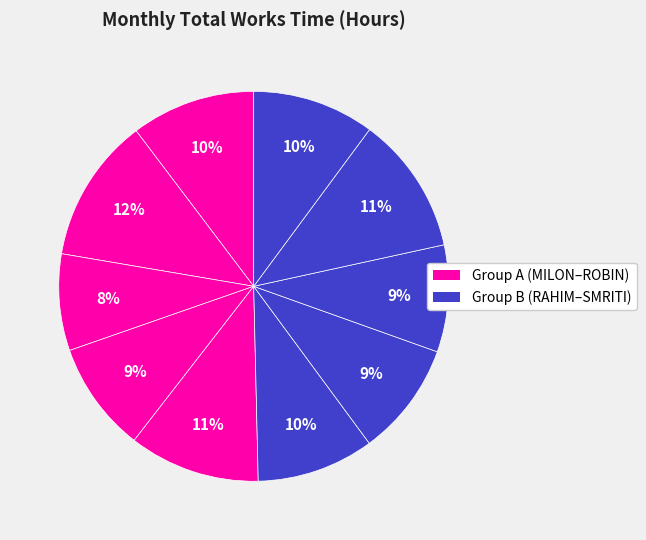

How many segments does this pie chart have?

10